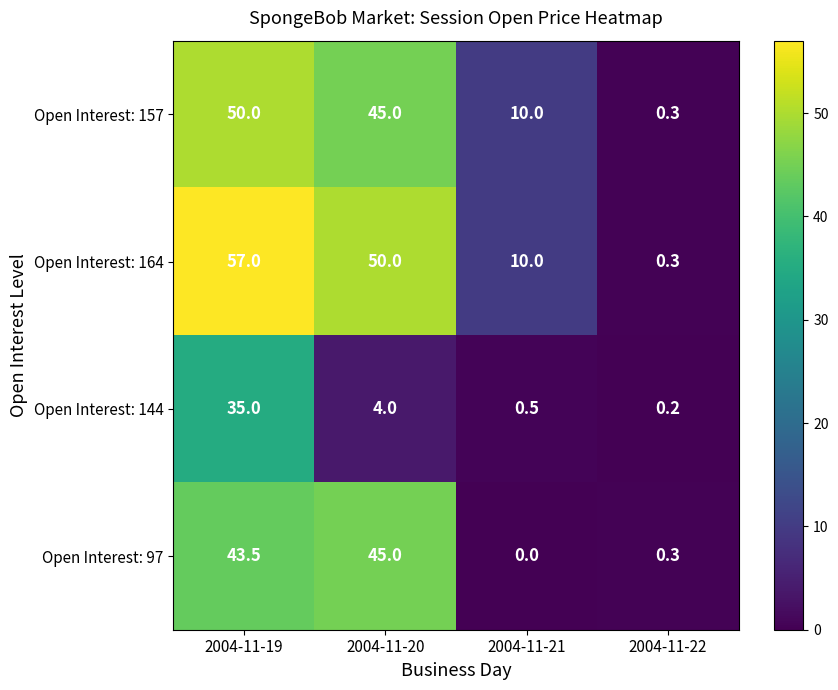

What is the total value across all series at 2004-11-22?

1.1